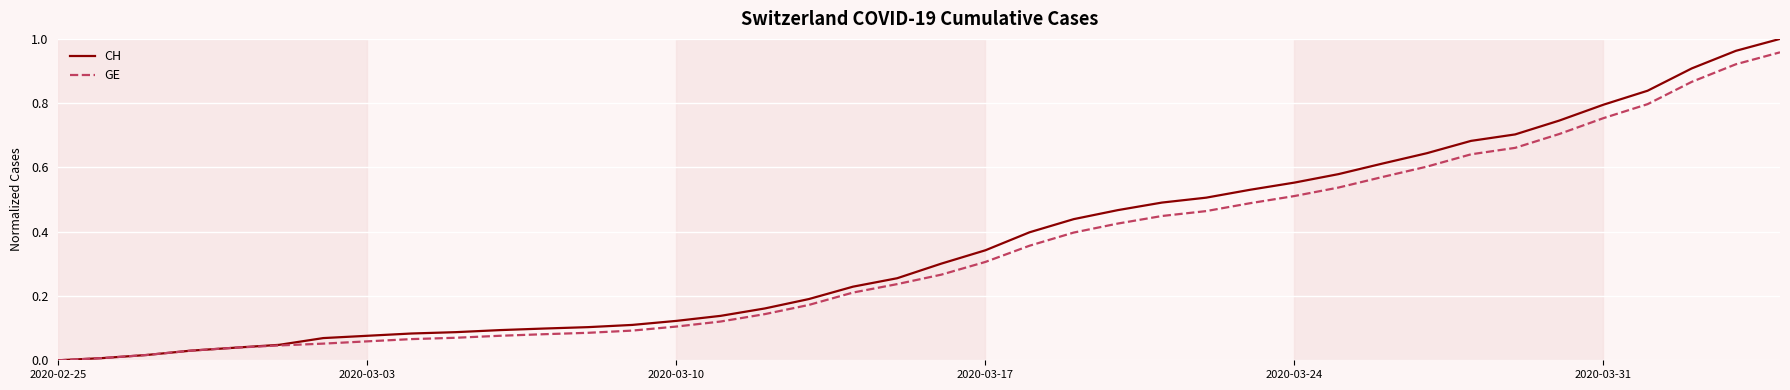

Which series has the largest range (max minus min)?

CH